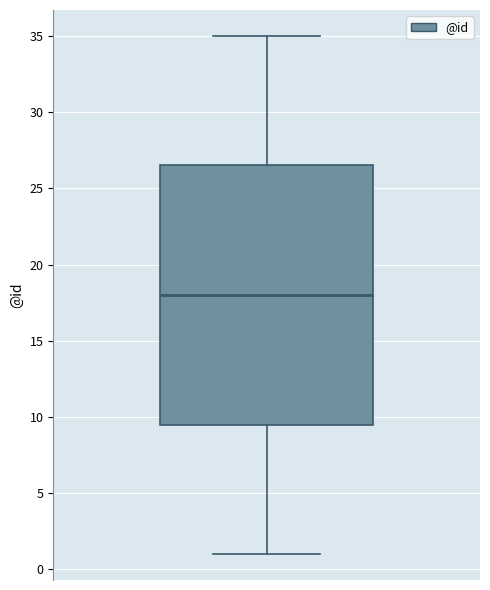

Read this box plot against the y-axis: the position of the median line, the range covered by the box, and the ends of both whiskers. The values are not printed on the chart, so give them approximately, as read against the axis.

median 18.0, box 9.5 to 26.5, whiskers 1.0 to 35.0